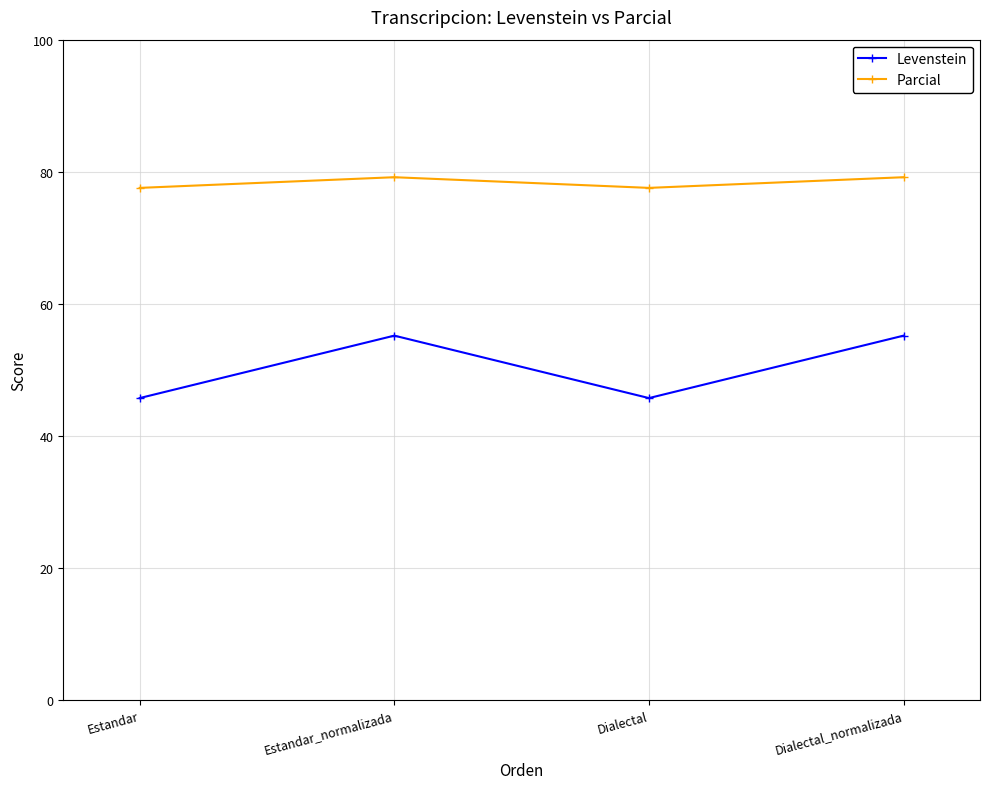

True or false: Parcial and Levenstein cross at least once.

False